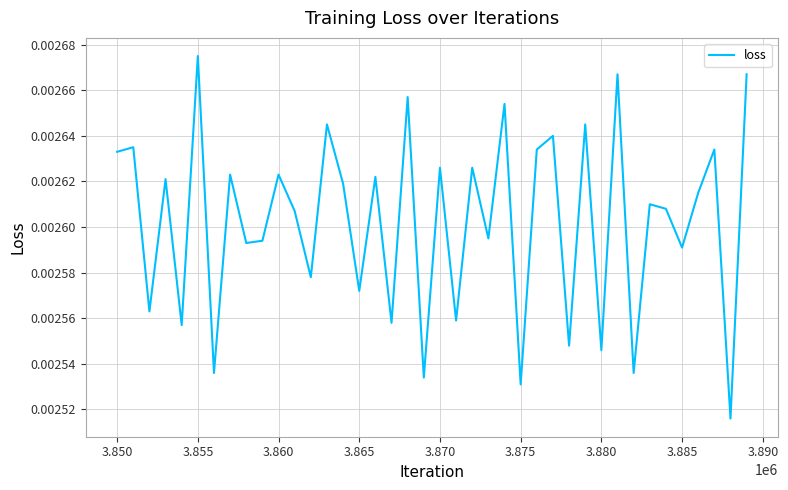

Which category has the highest value across all series?

3.855